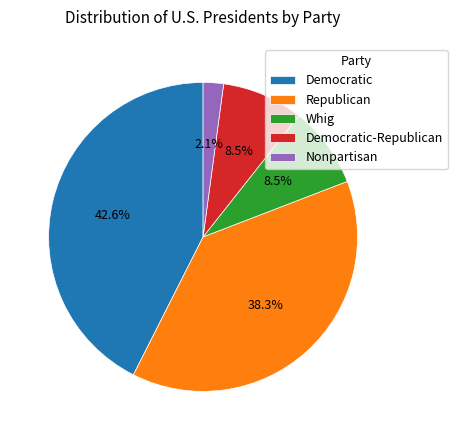

Do Republican and Nonpartisan together represent more than half of the pie?

No